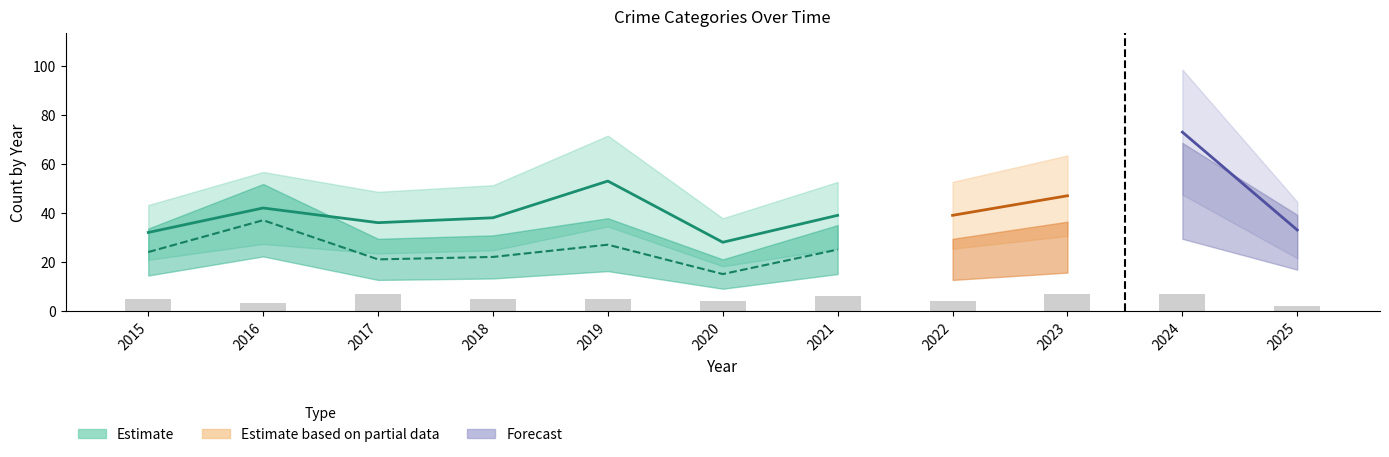

How many data points in Robbery are less than 25?

5